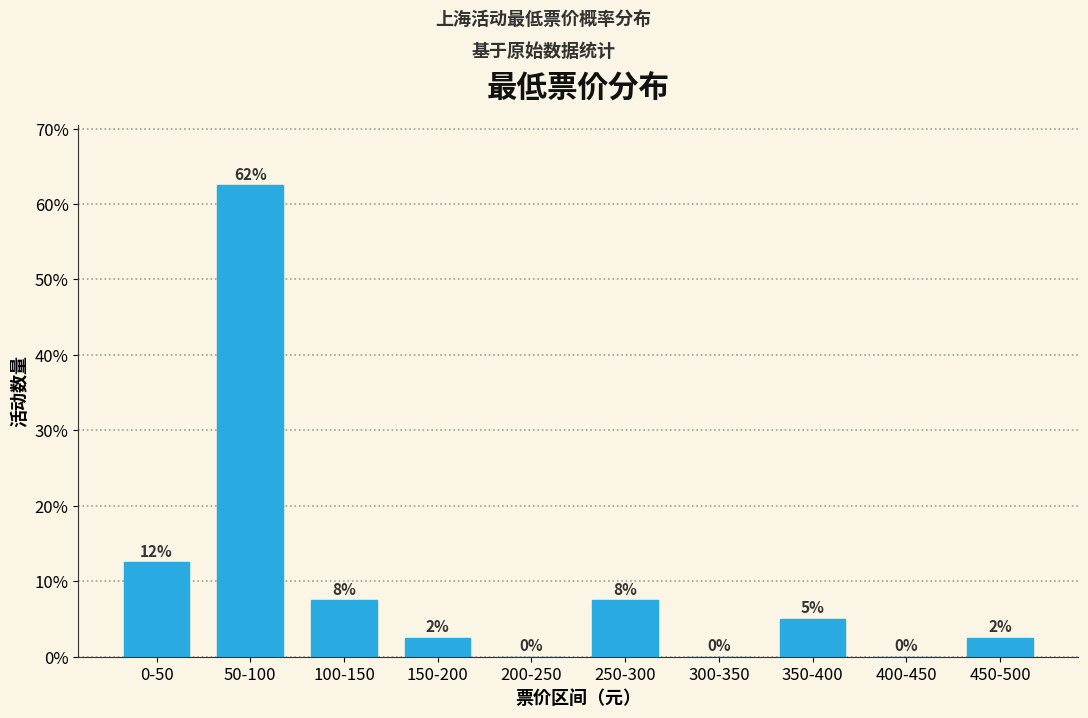

Are the bars horizontal?

No